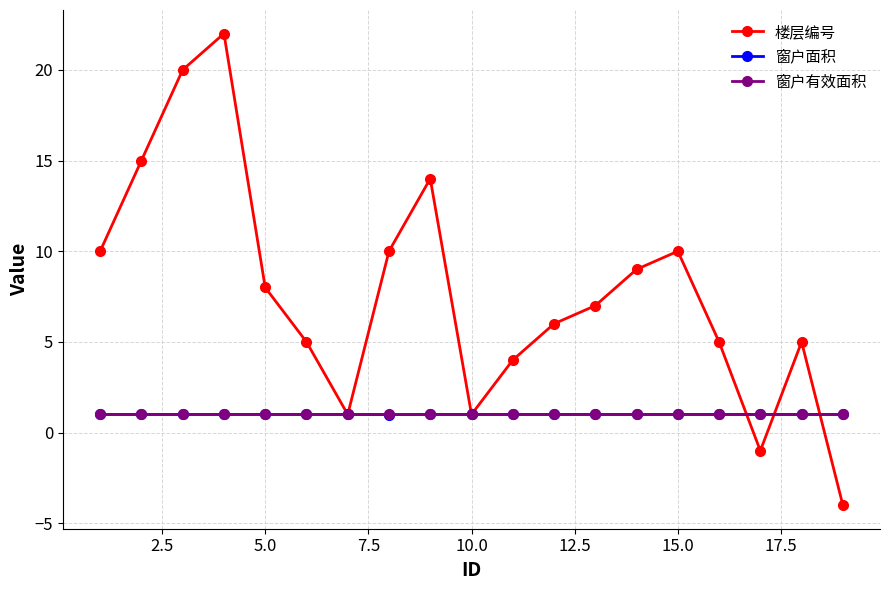

What is the value of the 窗户有效面积 point at the 18th from the left?

1.0